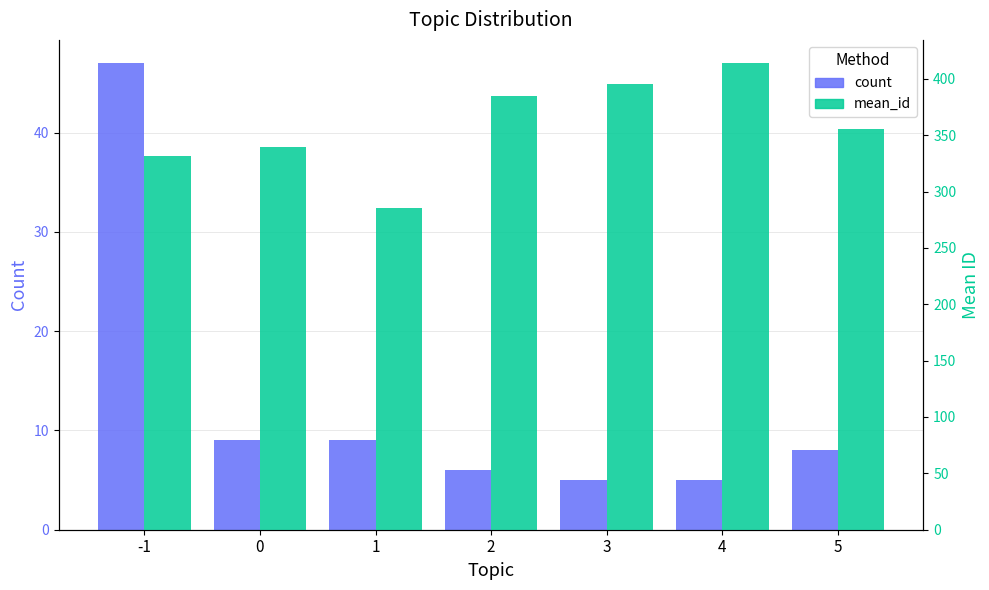

The mean_id series shows 331.1 at -1. True or false?

True